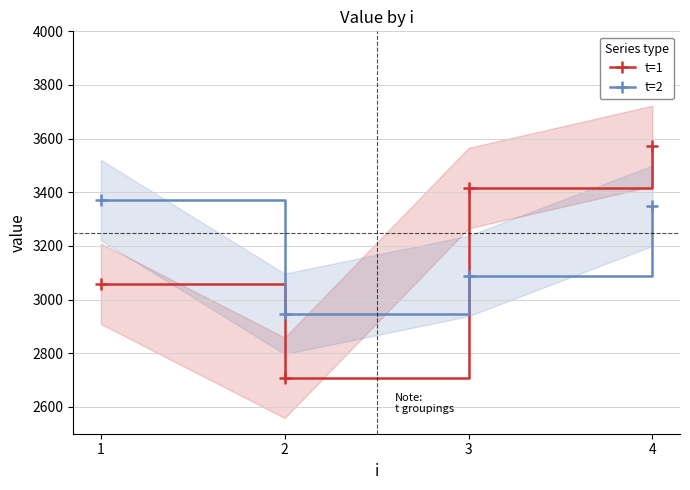

Rank the series at 4 from highest to lowest value.

t=1, t=2